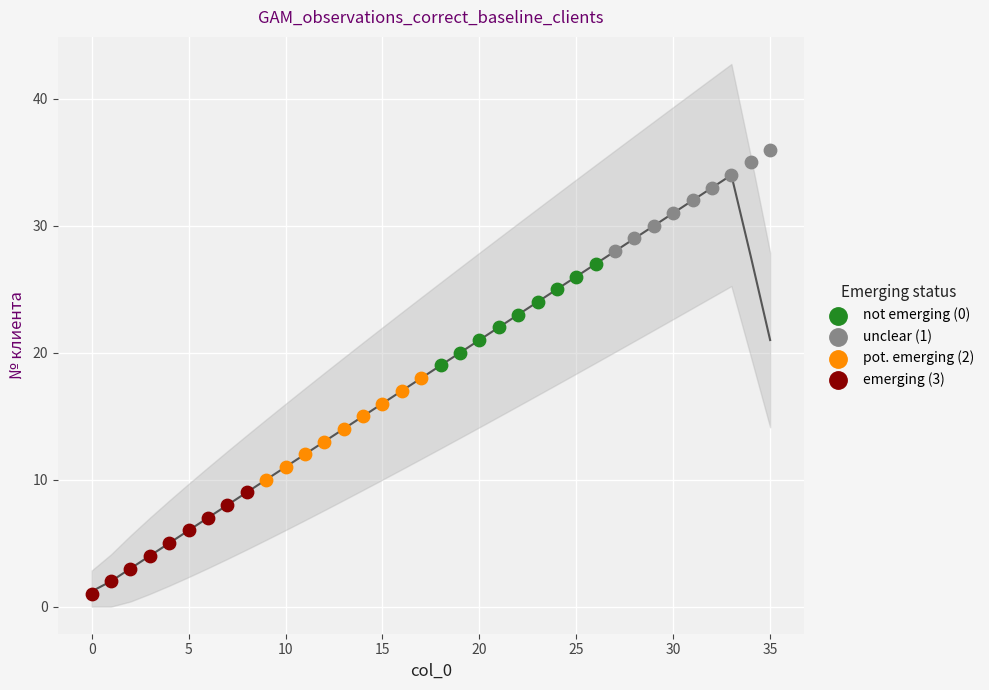

Which series contains the lowest Y value?

emerging (3)